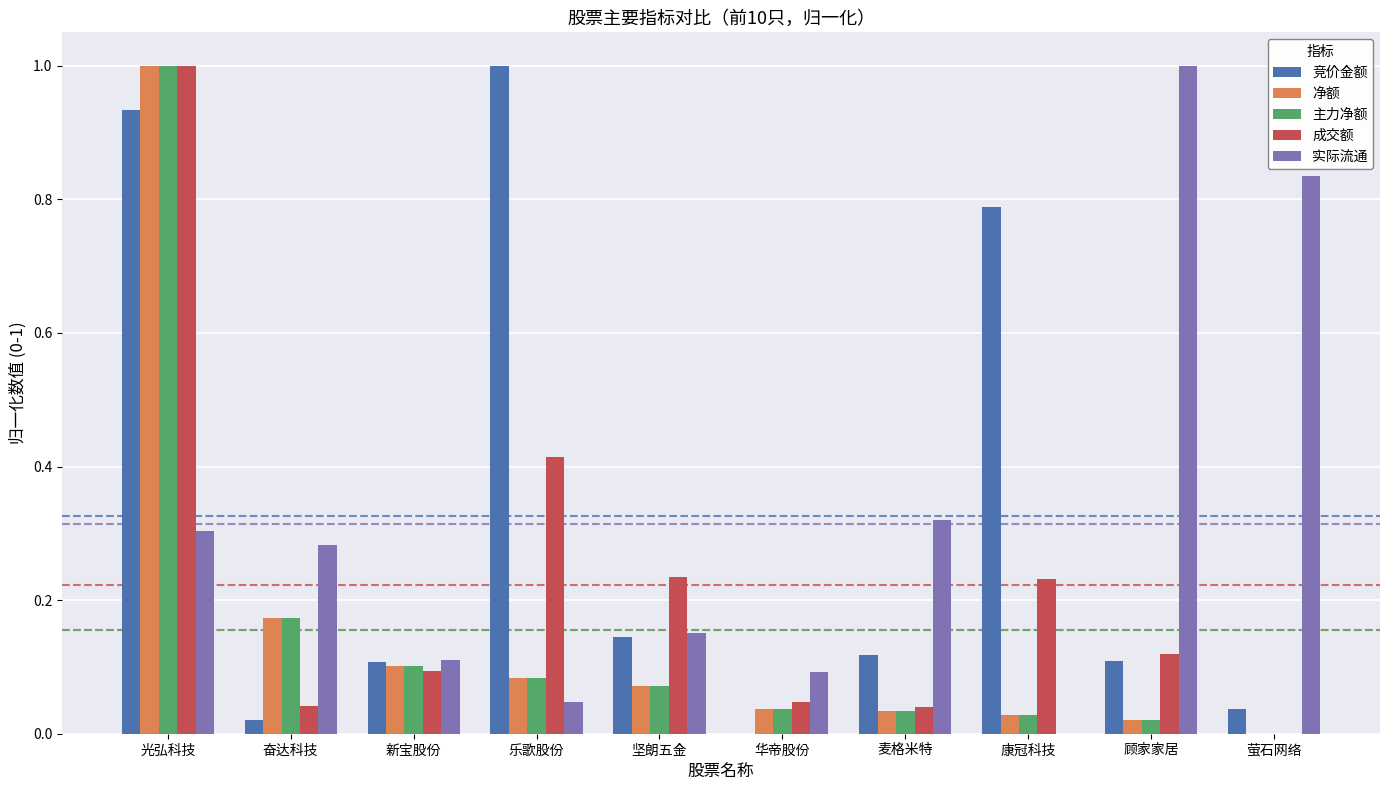

What is the difference between the 竞价金额 values at 康冠科技 and 新宝股份?

0.7